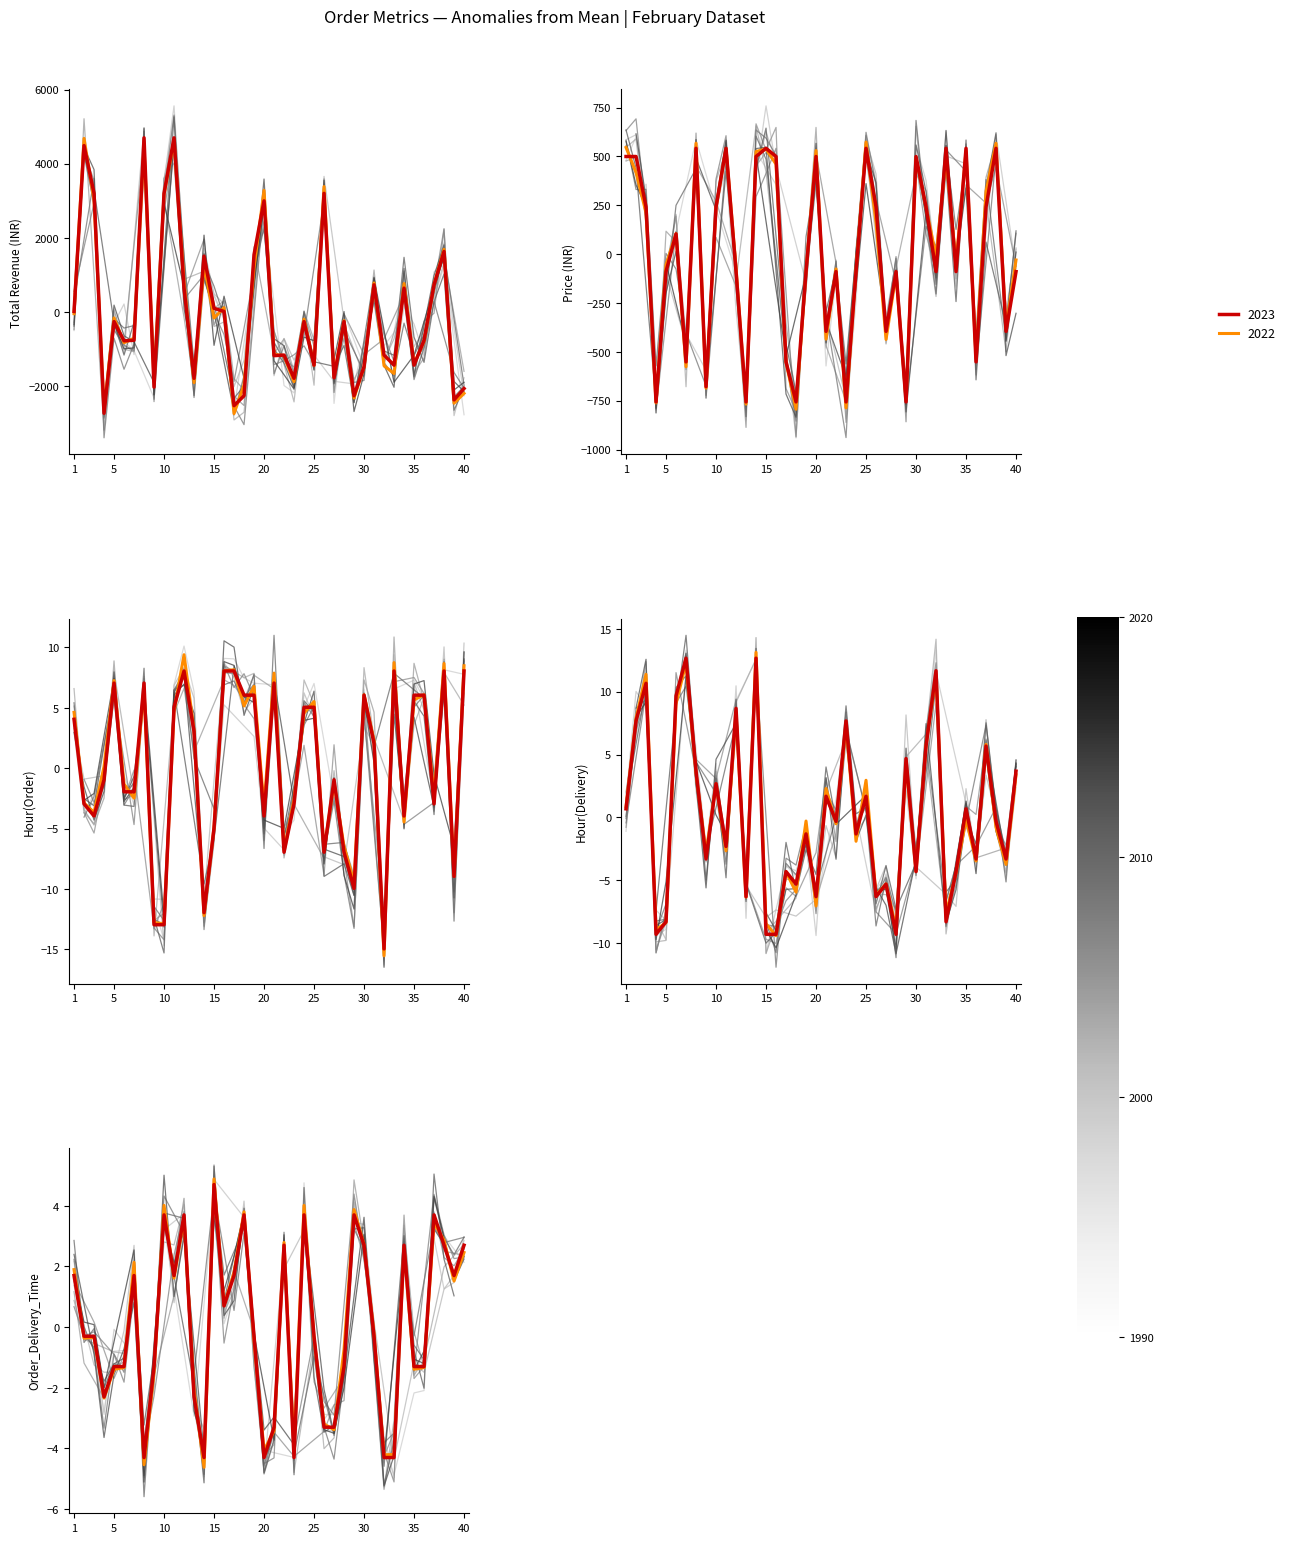

The value of Price (INR) at 24 is -89.3. True or false?

True